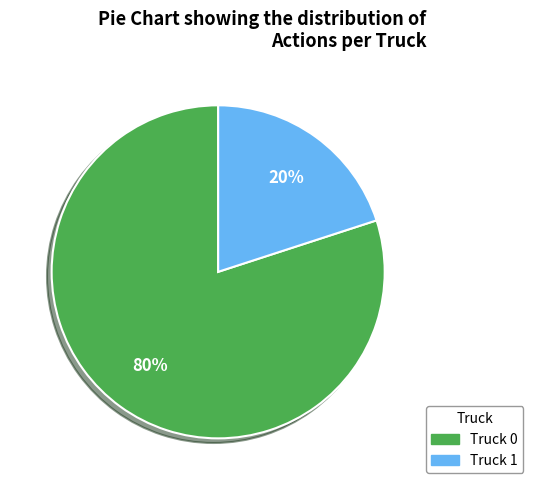

What is the ratio of the value at Truck 0 to the value at Truck 1?

4.0